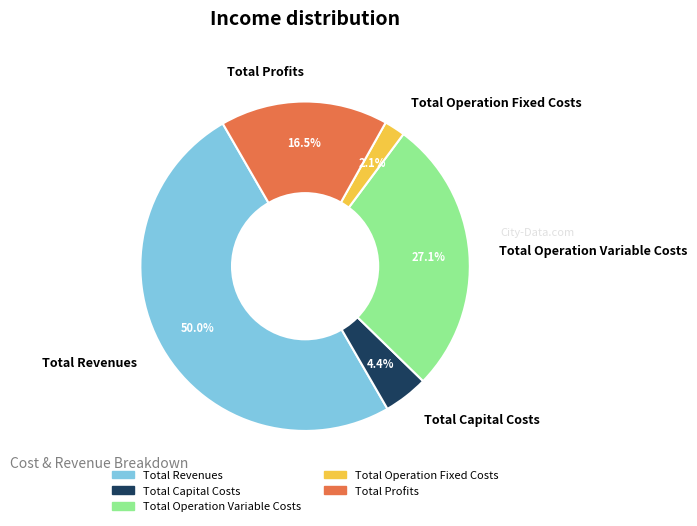

To the nearest percent, what percentage of the pie is Total Operation Fixed Costs?

2%